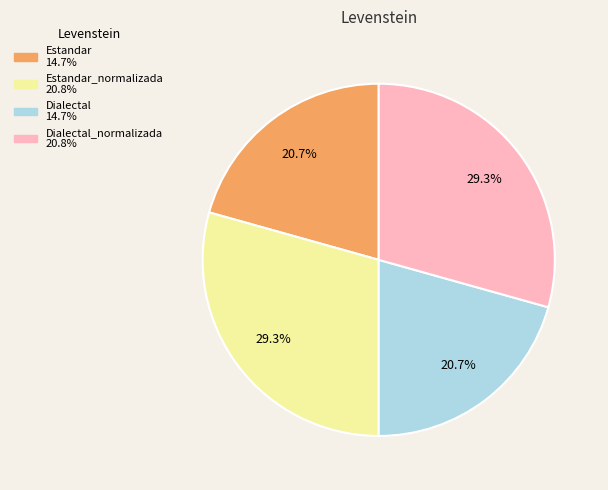

Is there any slice that represents more than half of the pie?

No